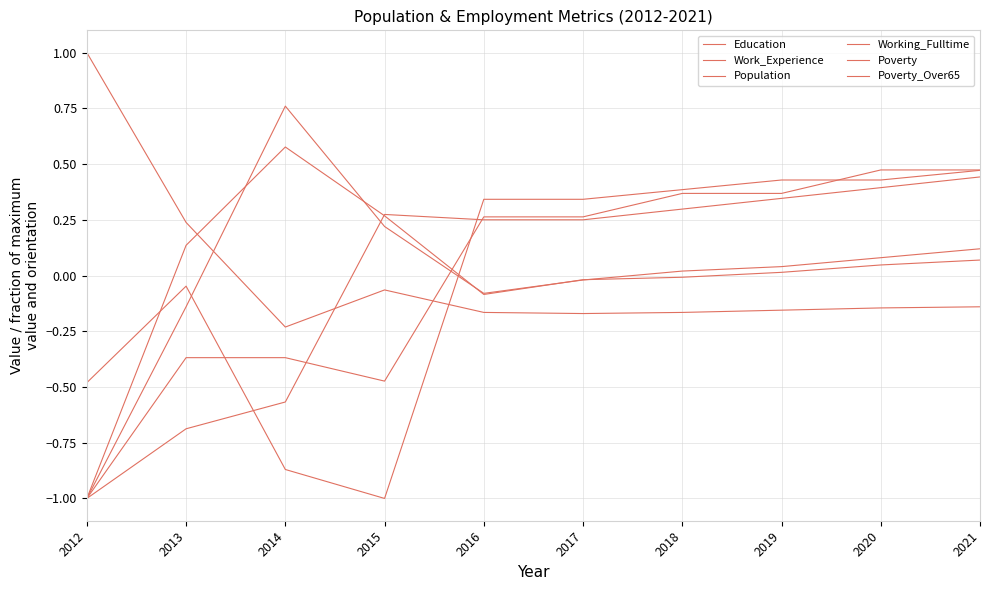

How many lines are shown in the chart?

6